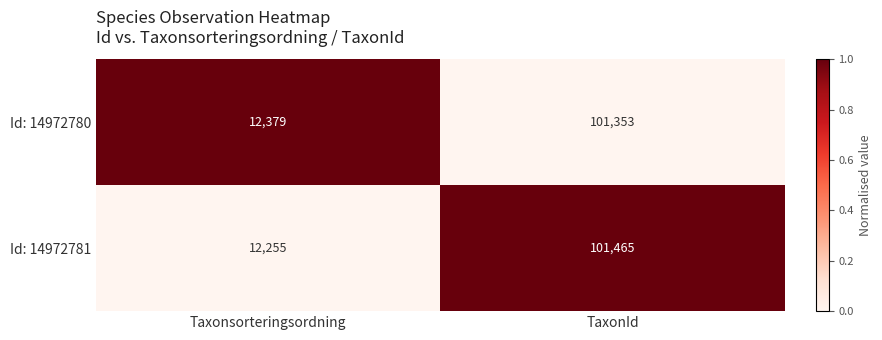

How many series are shown in this chart?

2